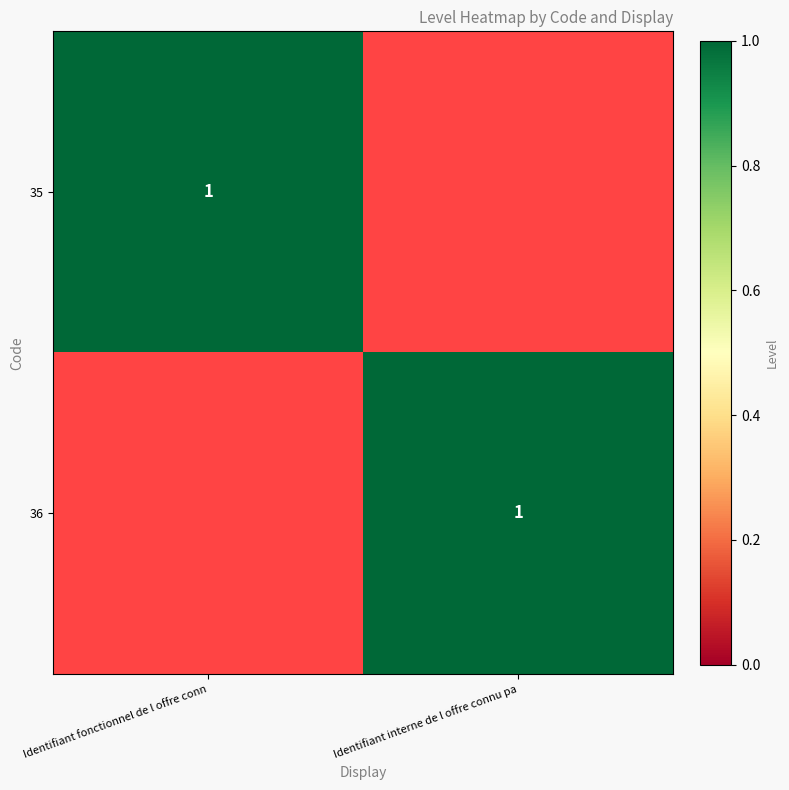

At Identifiant fonctionnel de l offre conn, list the series in order from largest to smallest.

35, 36